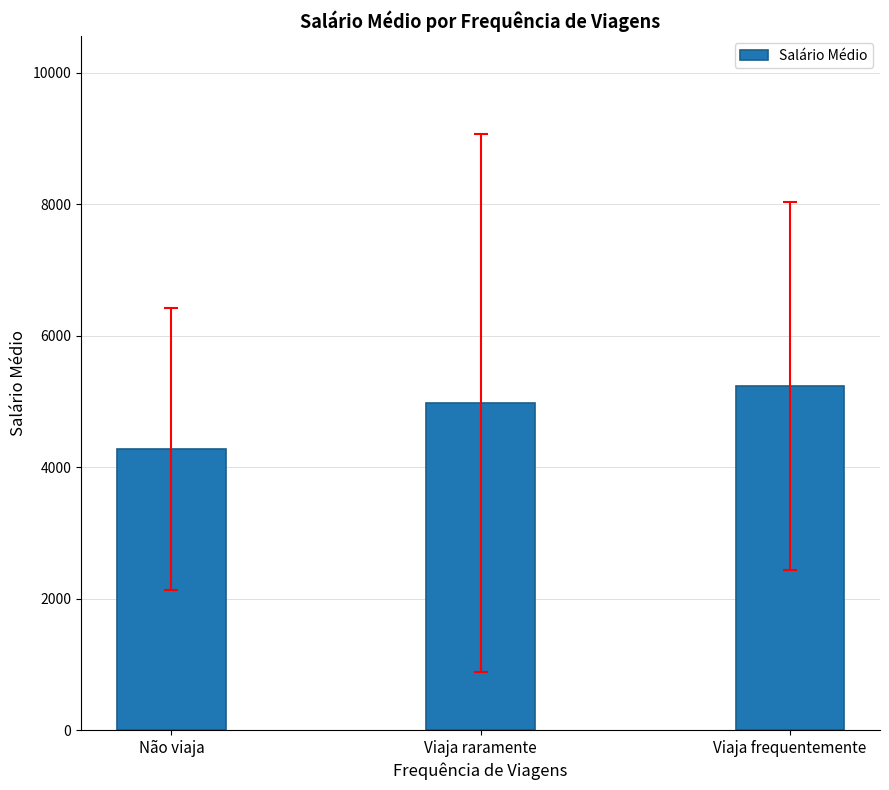

Reading right to left, list all the values displayed in this chart.

Viaja frequentemente=5238.2	Viaja raramente=4980.3	Não viaja=4278.4